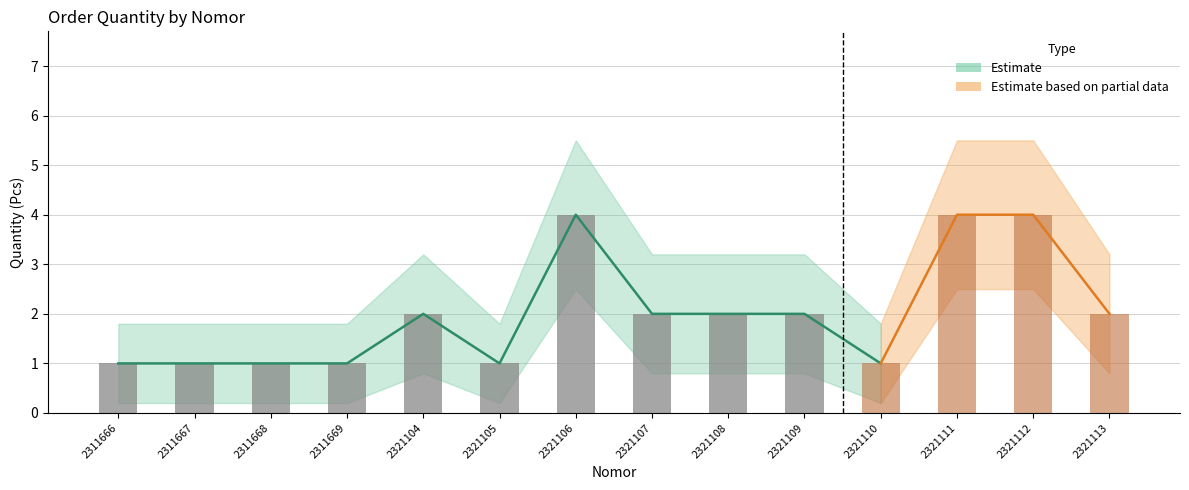

What is the difference between the maximum and minimum values in the quantity series?

3.0